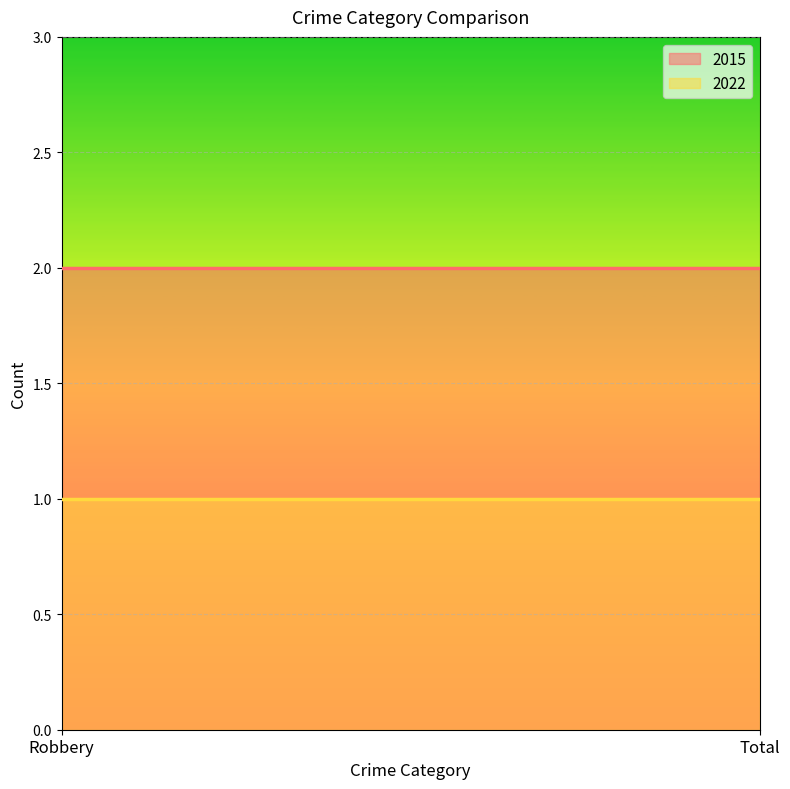

Which label corresponds to the largest value in the chart?

Robbery